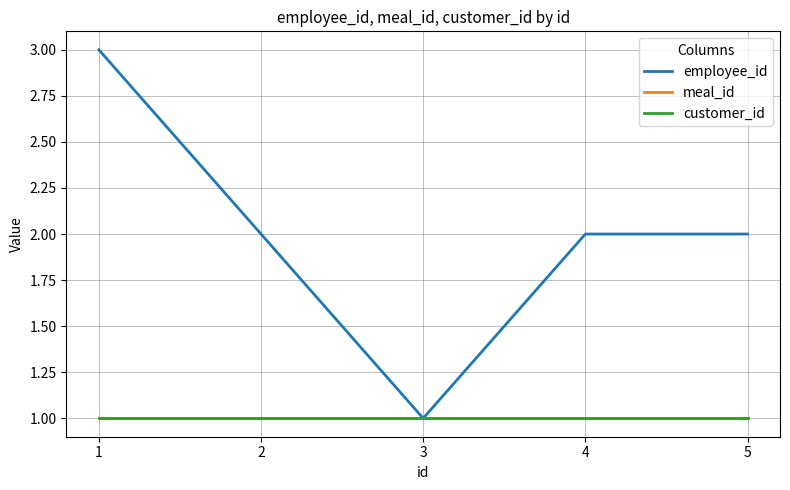

Is the value of meal_id at 1 greater than the value of employee_id at 5?

No